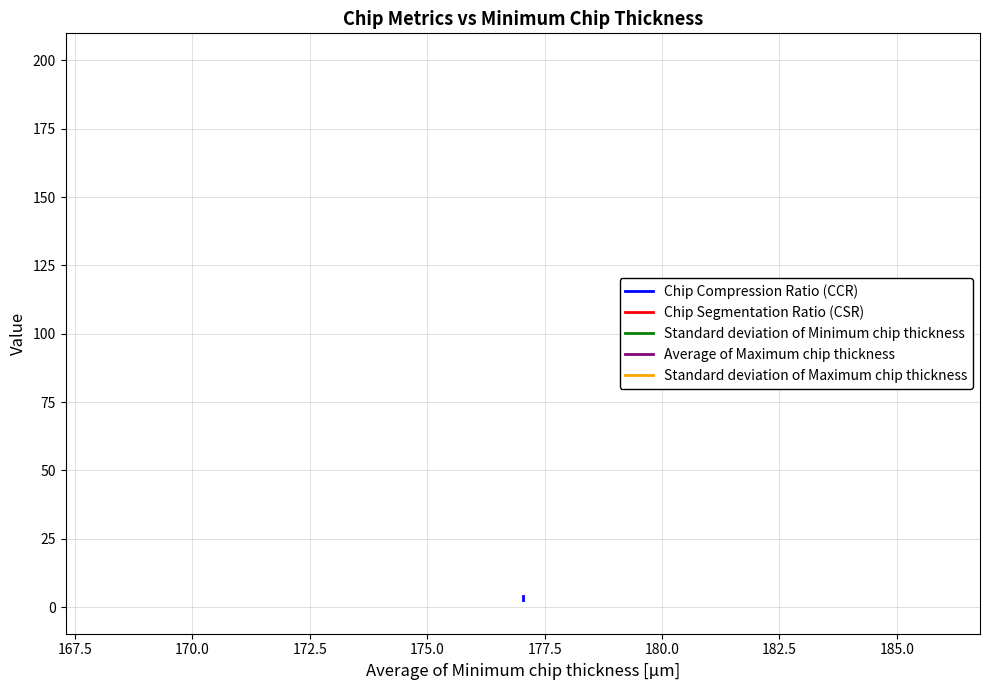

Which series has the largest range (max minus min)?

Chip Compression Ratio (CCR)